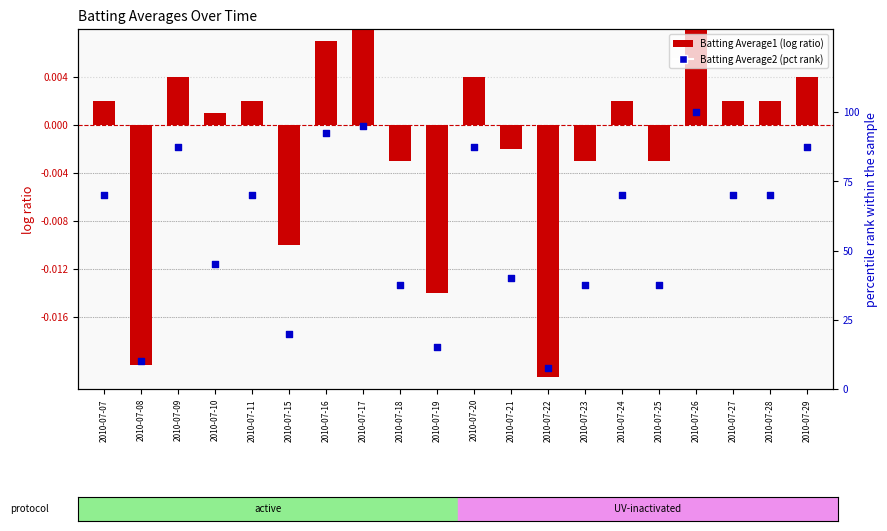

Is the value of Batting Average2 (pct) at 2010-07-20 greater than the value of Batting Average1 at 2010-07-25?

Yes